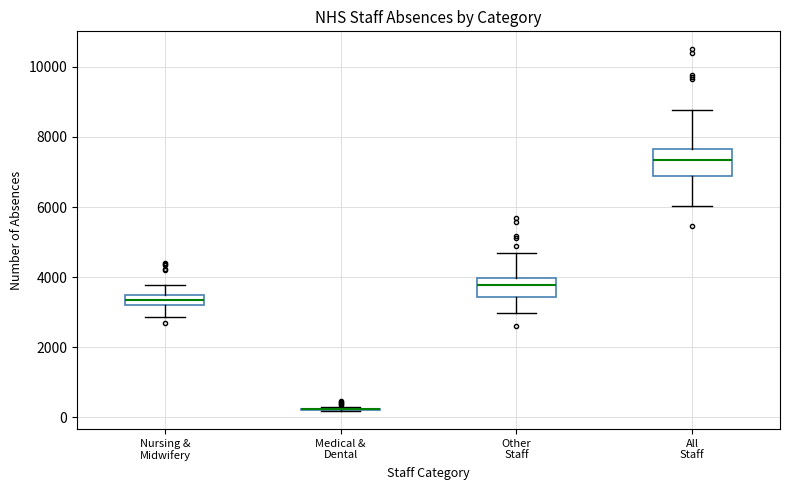

Where does the median line of the box for Other Staff sit on the y-axis? The values are not printed on the chart, so give them approximately, as read against the axis.

3800